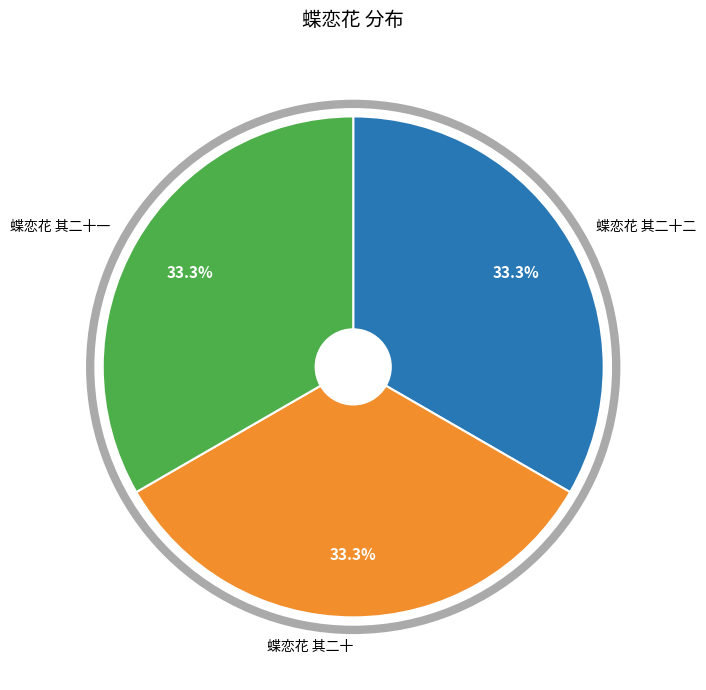

Does any single category account for the majority?

No